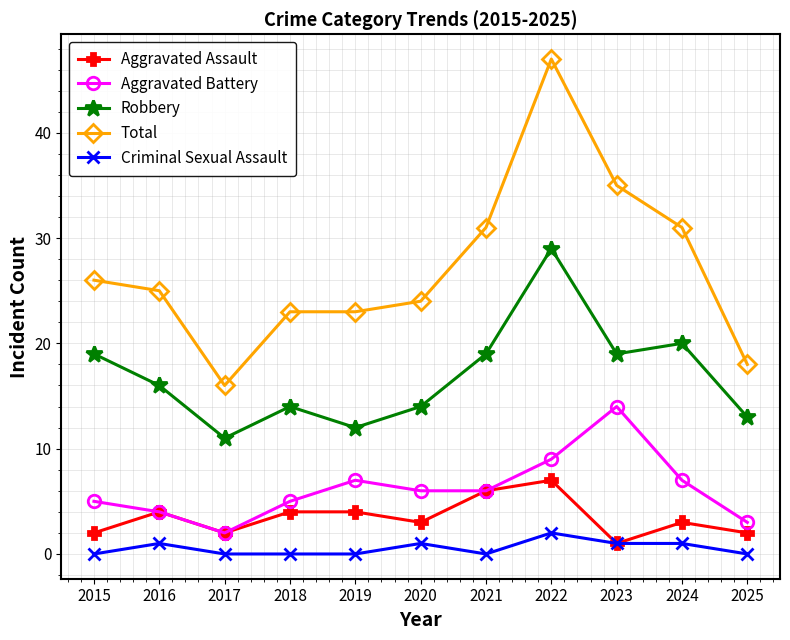

How many interior local valleys does the Aggravated Assault series have?

3